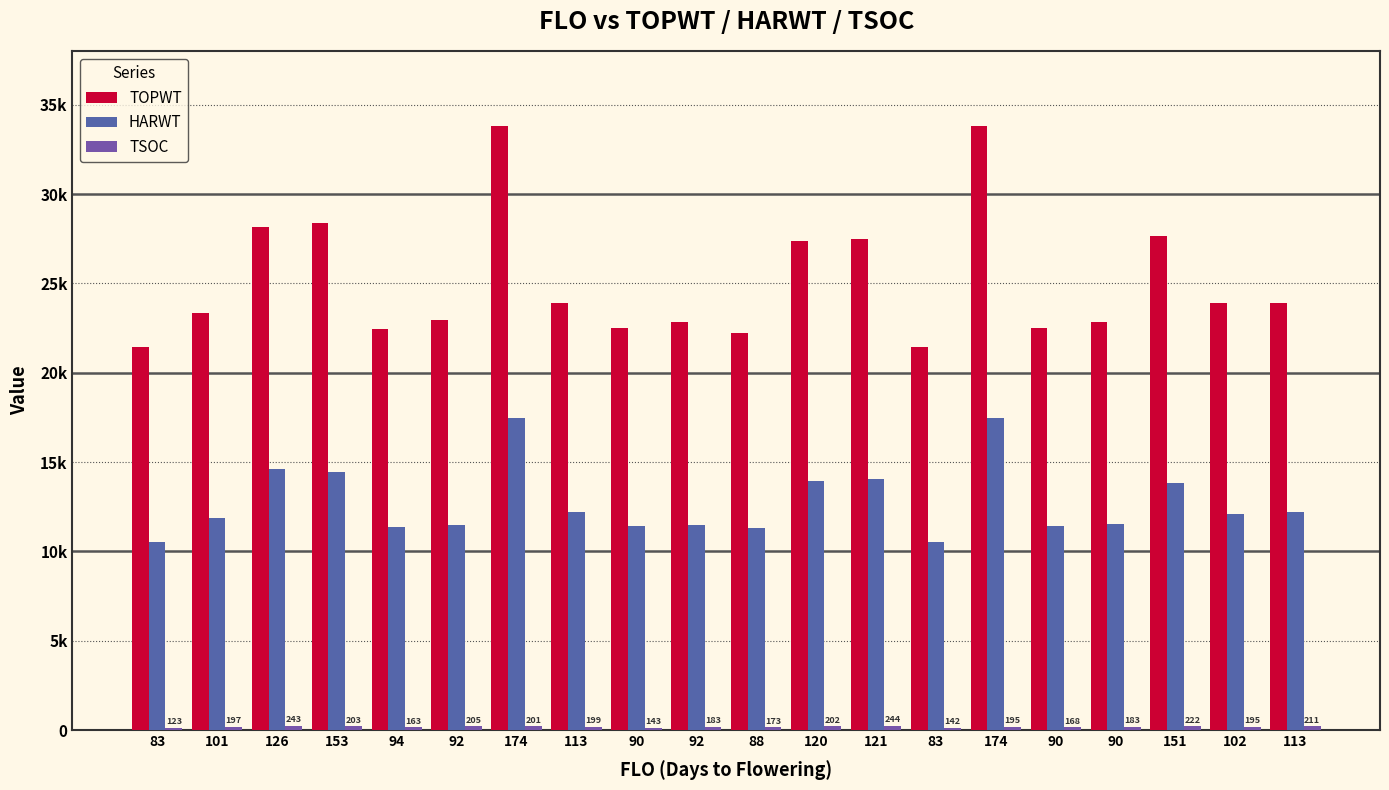

Does the chart contain stacked bars?

No